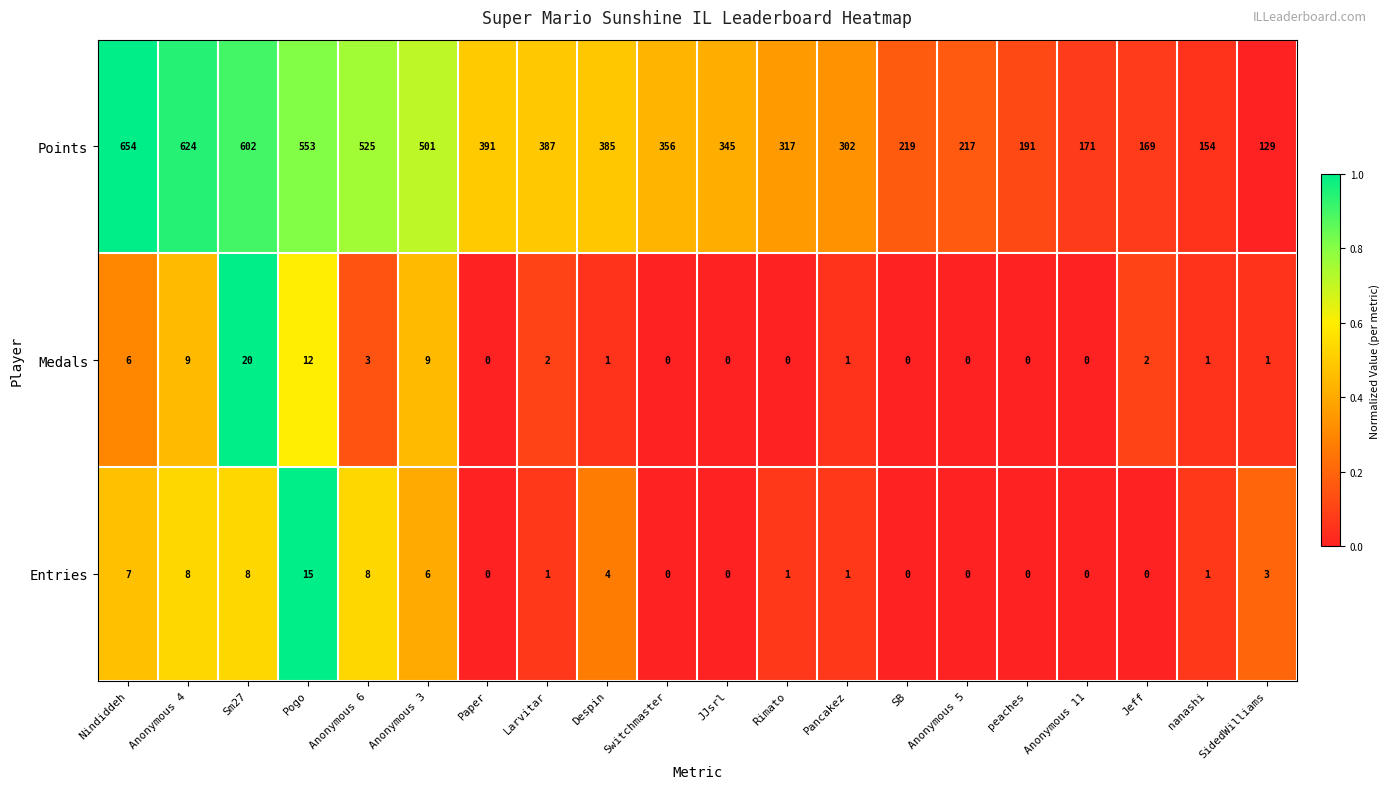

Which series has the largest range (max minus min)?

Points